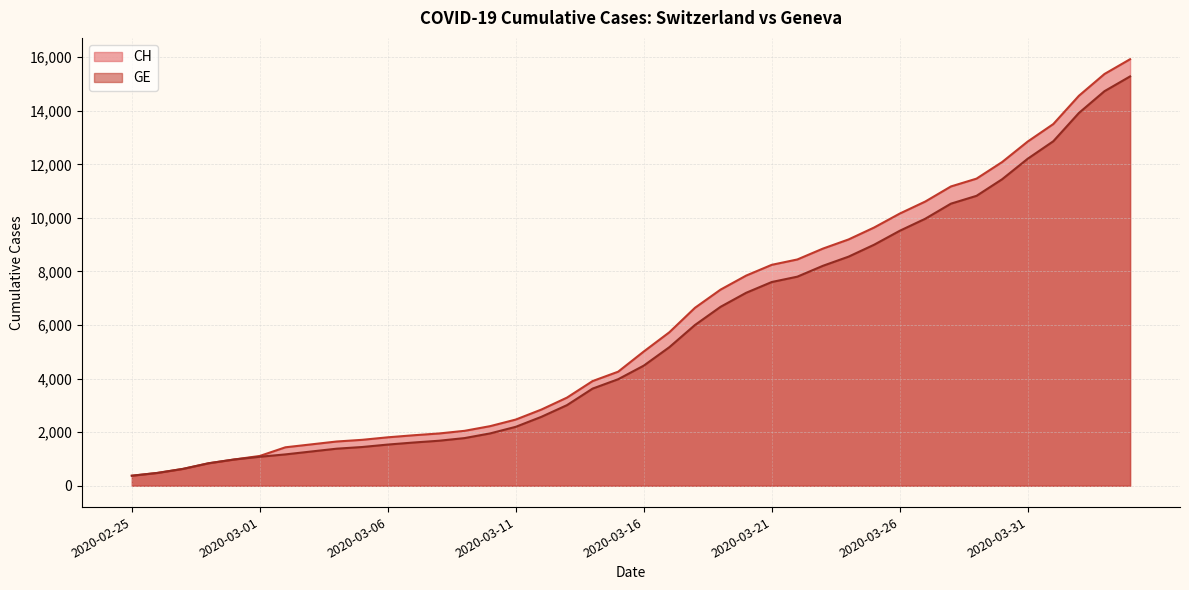

True or false: CH and GE cross at least once.

False